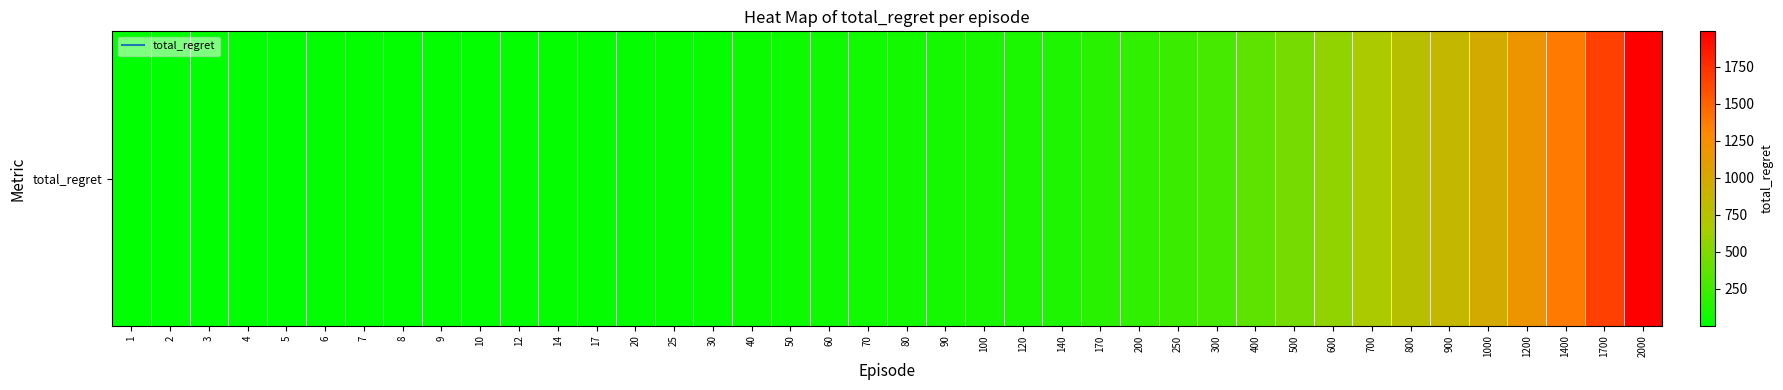

True or false: the data shows 562 at 600.

True